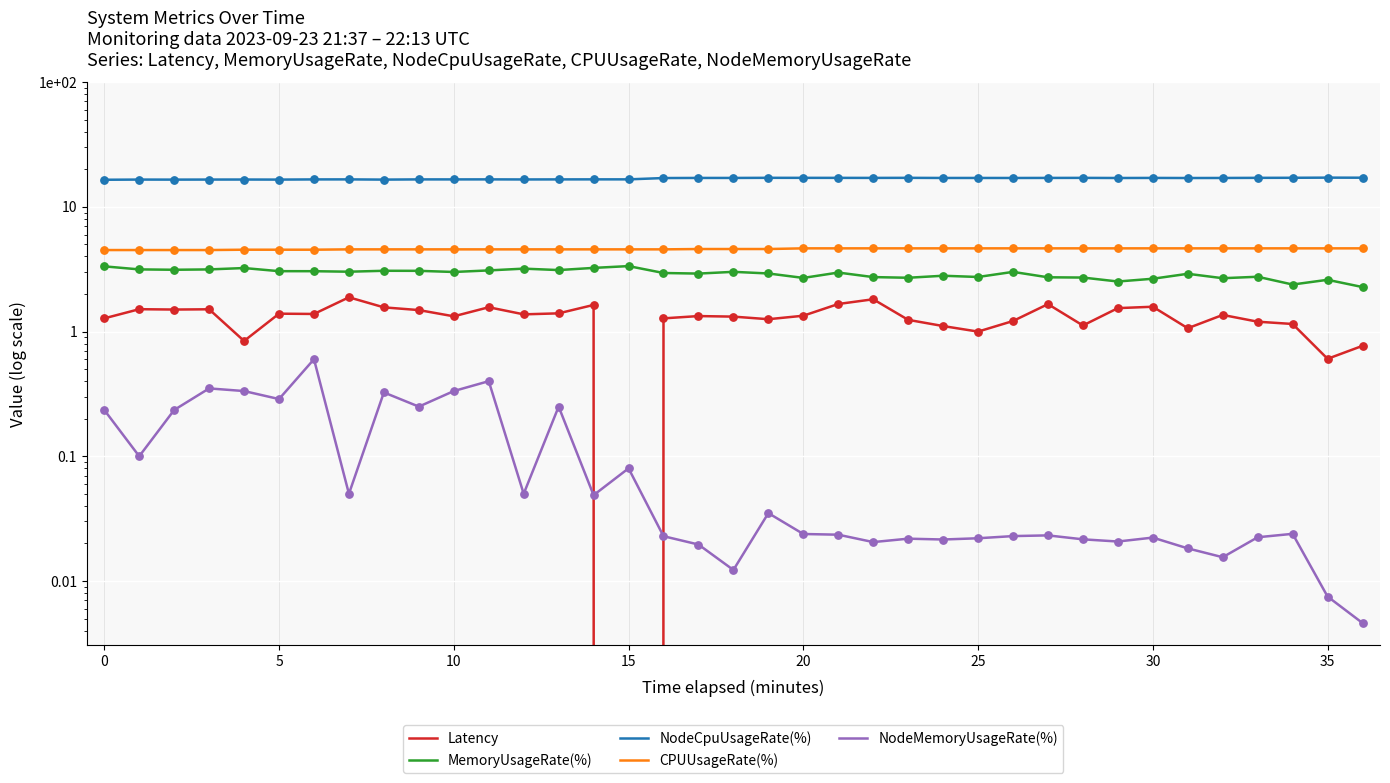

Which series reaches the minimum Y coordinate?

Latency